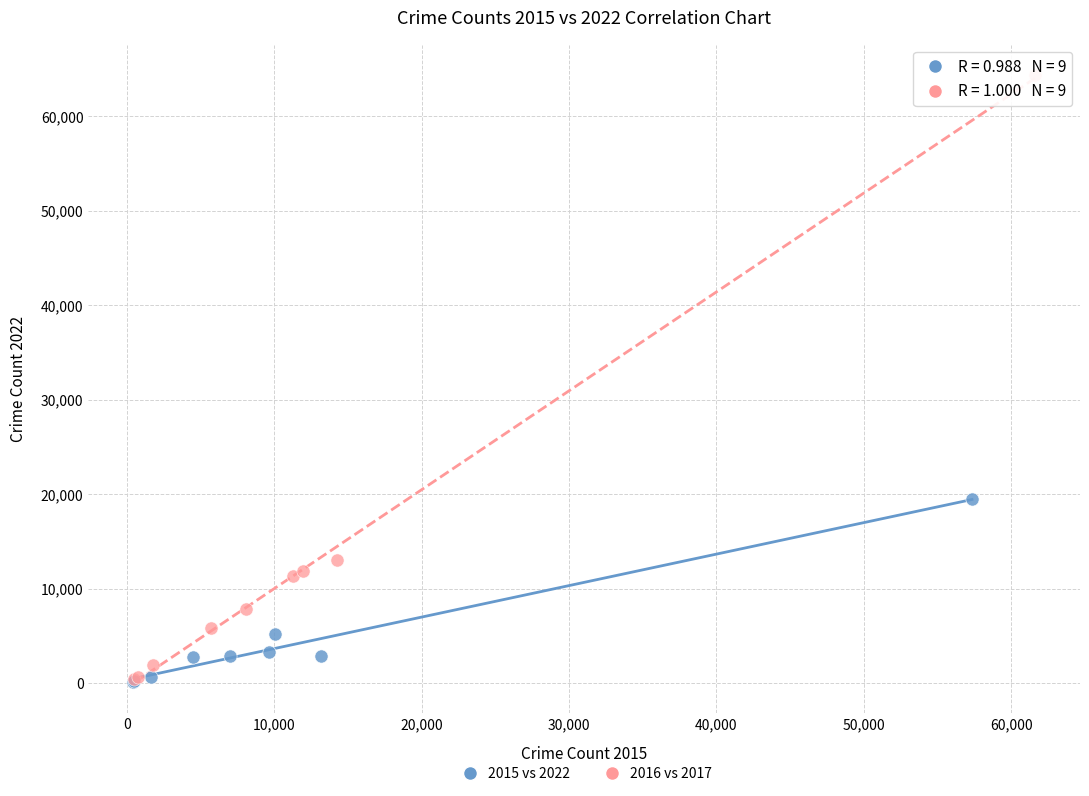

Which series contains the highest Y value?

2016 vs 2017